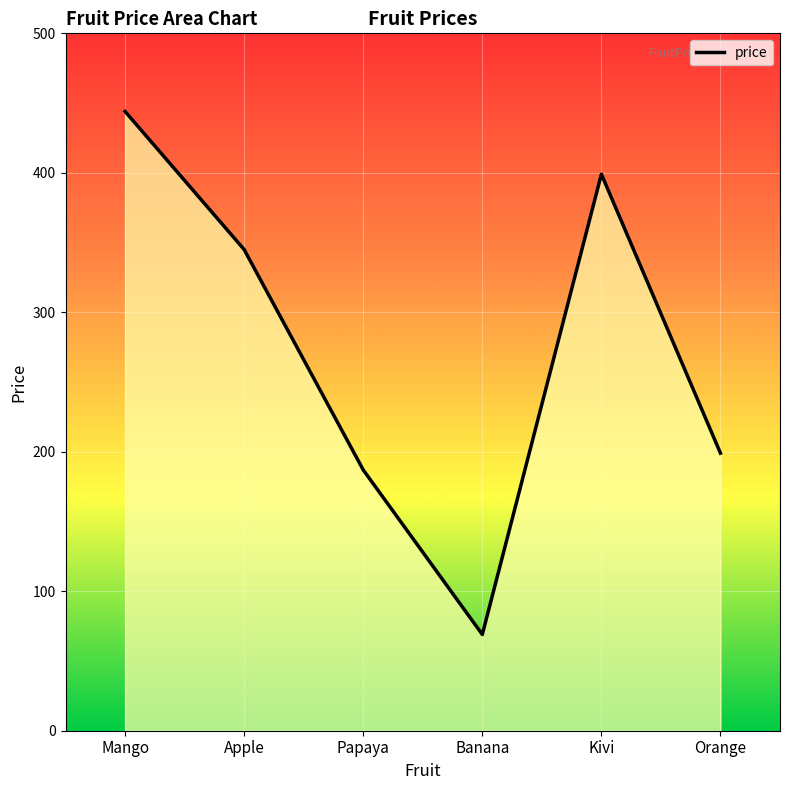

Is it true that the value at Orange is 292?

False